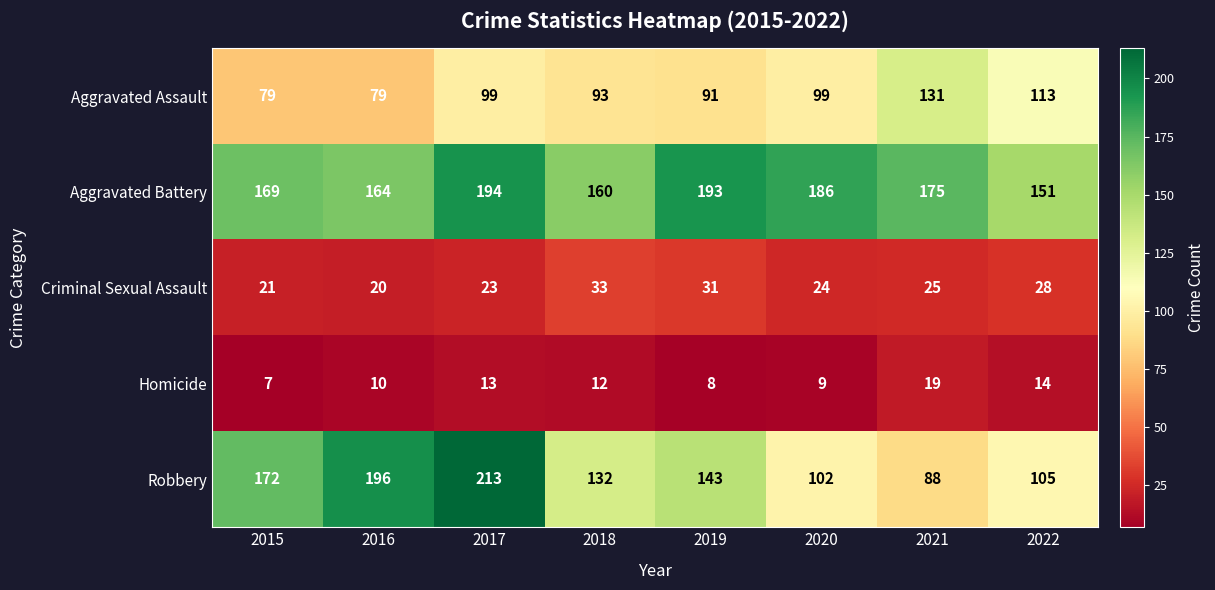

How many series are shown in this chart?

5